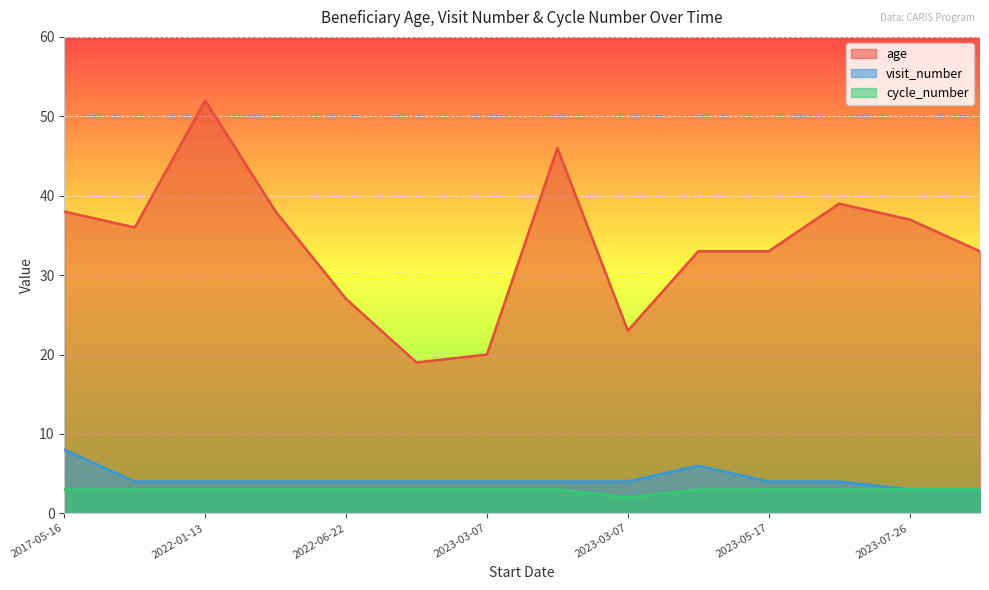

How many cycle_number values are between 3 and 4?

13